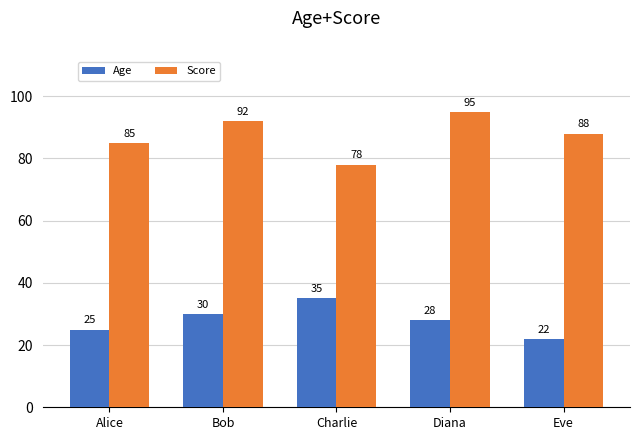

True or false: Score has a value of 45 at Charlie.

False